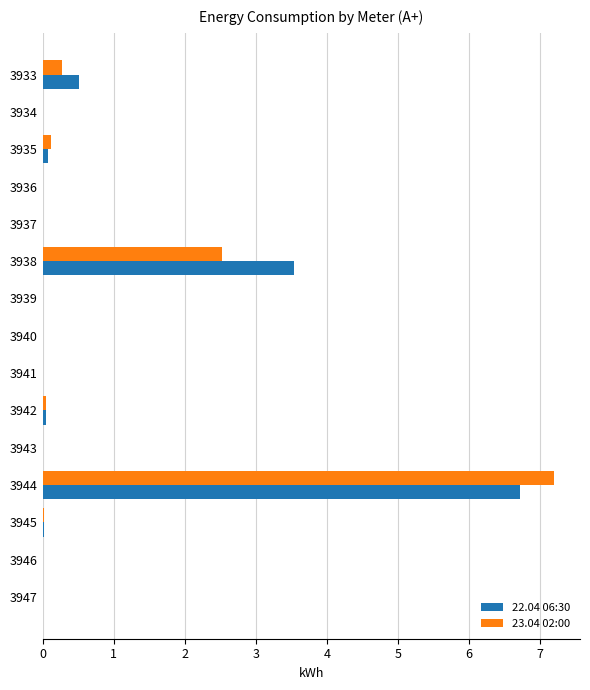

Where is 22.04 06:30 nearest to the value 3?

3938